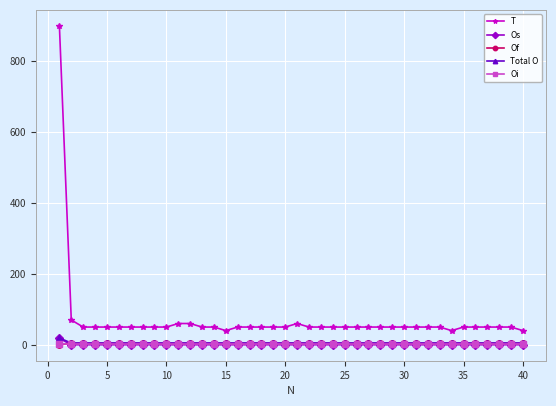

What is the maximum value shown in the chart?

900